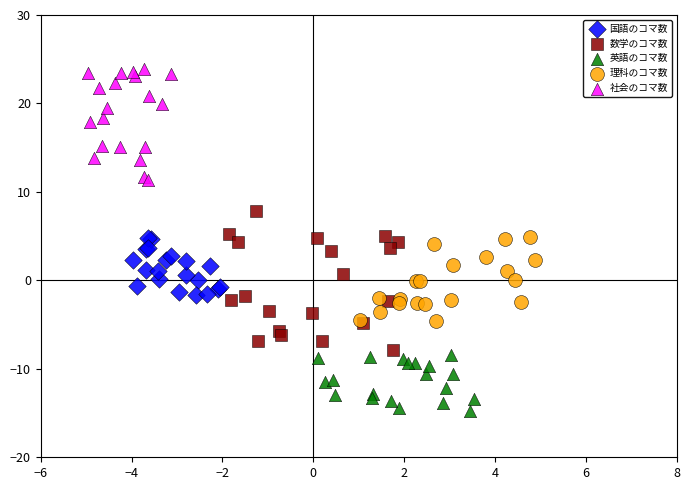

What are all the series names shown in the legend?

国語のコマ数, 数学のコマ数, 英語のコマ数, 理科のコマ数, 社会のコマ数